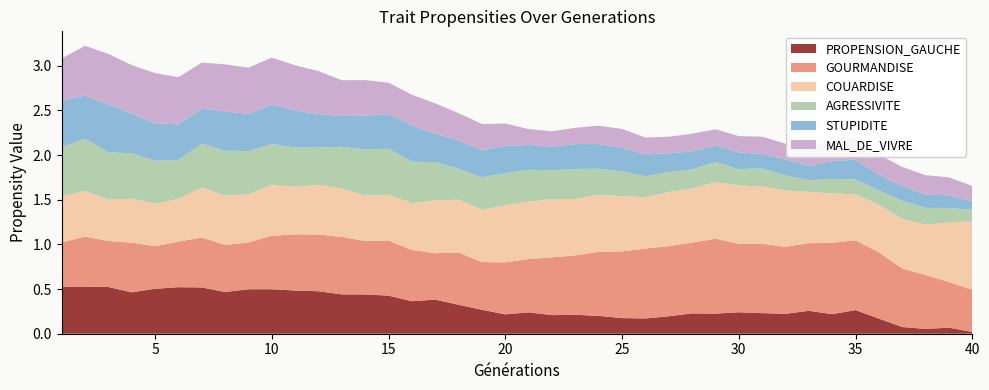

Reading left to right, list all the values displayed in this chart.

PROPENSION_GAUCHE: 0.5	0.5	0.5	0.5	0.5	0.5	0.5	0.5	0.5	0.5	0.5	0.5	0.4	0.4	0.4	0.4	0.4	0.3	0.3	0.2	0.2	0.2	0.2	0.2	0.2	0.2	0.2	0.2	0.2	0.2	0.2	0.2	0.3	0.2	0.3	0.2	0.1	0.1	0.1	0.0
GOURMANDISE: 0.5	0.6	0.5	0.6	0.5	0.5	0.6	0.5	0.5	0.6	0.6	0.6	0.6	0.6	0.6	0.6	0.5	0.6	0.5	0.6	0.6	0.6	0.7	0.7	0.7	0.8	0.8	0.8	0.8	0.8	0.8	0.7	0.8	0.8	0.8	0.7	0.7	0.6	0.5	0.5
COUARDISE: 0.5	0.5	0.5	0.5	0.5	0.5	0.6	0.6	0.5	0.6	0.5	0.6	0.5	0.5	0.5	0.5	0.6	0.6	0.6	0.6	0.6	0.7	0.6	0.6	0.6	0.6	0.6	0.6	0.6	0.7	0.6	0.6	0.6	0.6	0.5	0.5	0.6	0.6	0.7	0.8
AGRESSIVITE: 0.5	0.6	0.5	0.5	0.5	0.4	0.5	0.5	0.5	0.5	0.4	0.4	0.5	0.5	0.5	0.5	0.4	0.3	0.4	0.4	0.4	0.3	0.3	0.3	0.3	0.2	0.2	0.2	0.2	0.2	0.2	0.2	0.1	0.2	0.2	0.2	0.2	0.2	0.2	0.1
STUPIDITE: 0.5	0.5	0.5	0.4	0.4	0.4	0.4	0.4	0.4	0.4	0.4	0.4	0.3	0.4	0.4	0.4	0.3	0.3	0.3	0.3	0.3	0.3	0.3	0.3	0.3	0.2	0.2	0.2	0.2	0.2	0.2	0.2	0.2	0.2	0.2	0.2	0.2	0.1	0.1	0.1
MAL_DE_VIVRE: 0.5	0.6	0.6	0.5	0.6	0.5	0.5	0.5	0.5	0.5	0.5	0.5	0.4	0.4	0.4	0.3	0.3	0.3	0.3	0.2	0.2	0.2	0.2	0.2	0.2	0.2	0.2	0.2	0.2	0.2	0.2	0.2	0.2	0.2	0.2	0.2	0.2	0.2	0.2	0.2